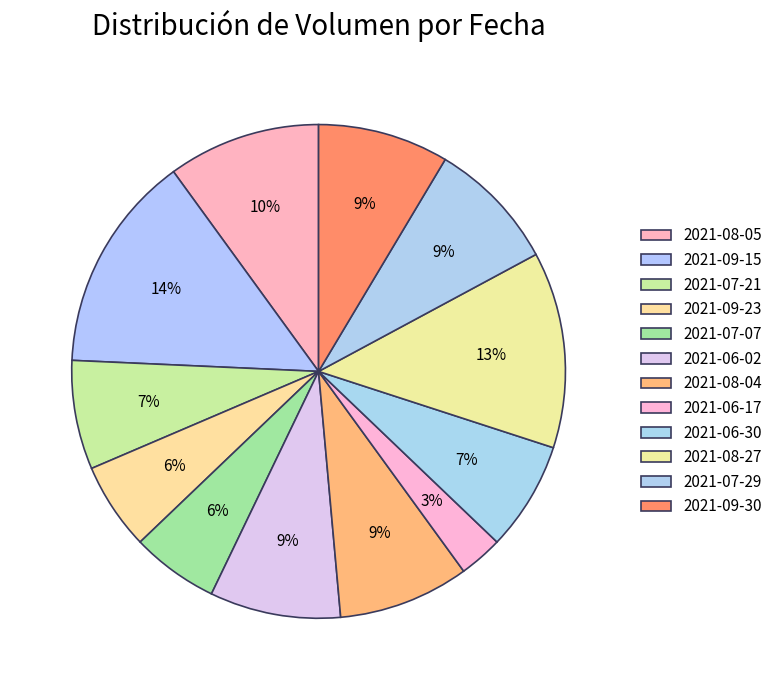

Does any single category account for the majority?

No